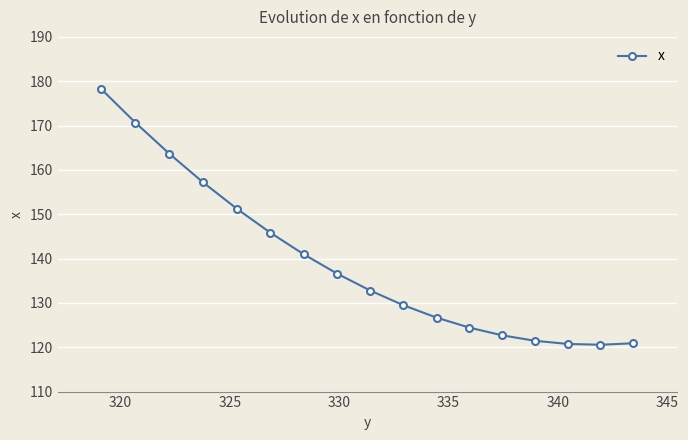

What is the average value?

139.1